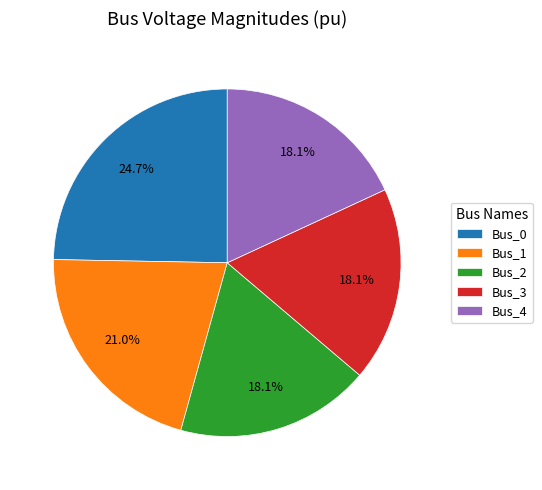

To the nearest percent, what portion does Bus_4 represent?

18%